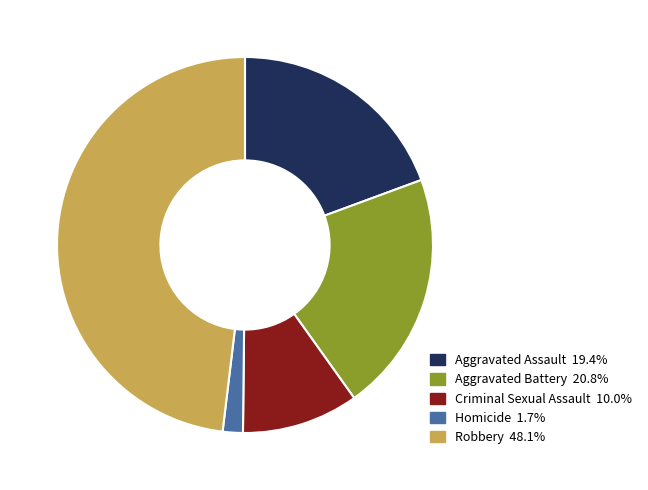

Do Aggravated Assault and Aggravated Battery together represent more than half of the pie?

No